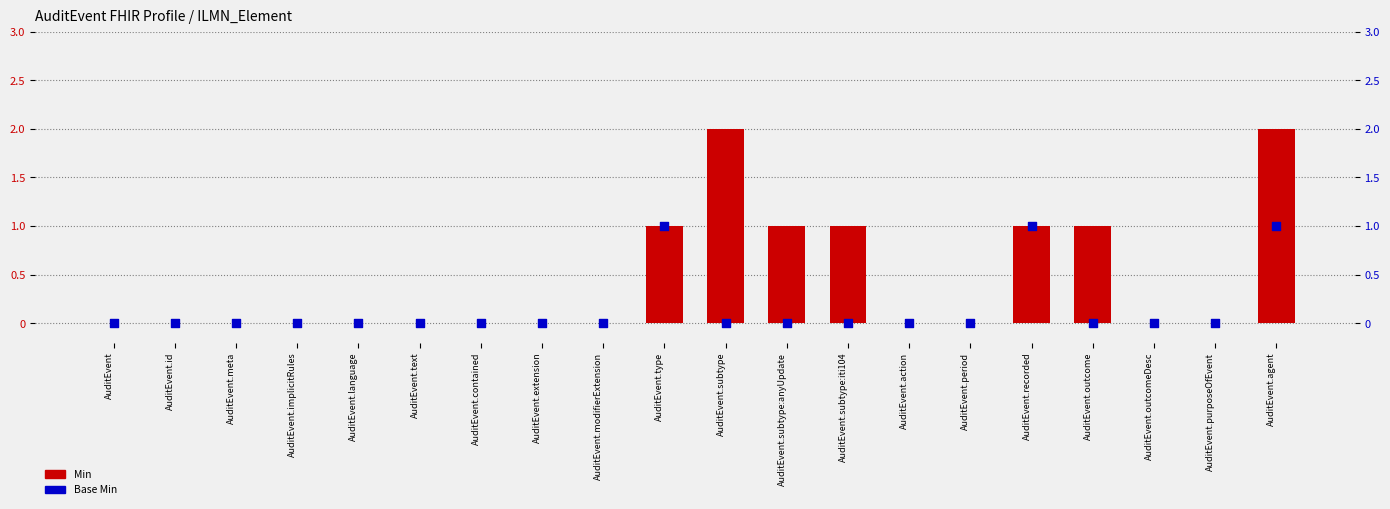

What are all the series names shown in the legend?

Min, Base Min